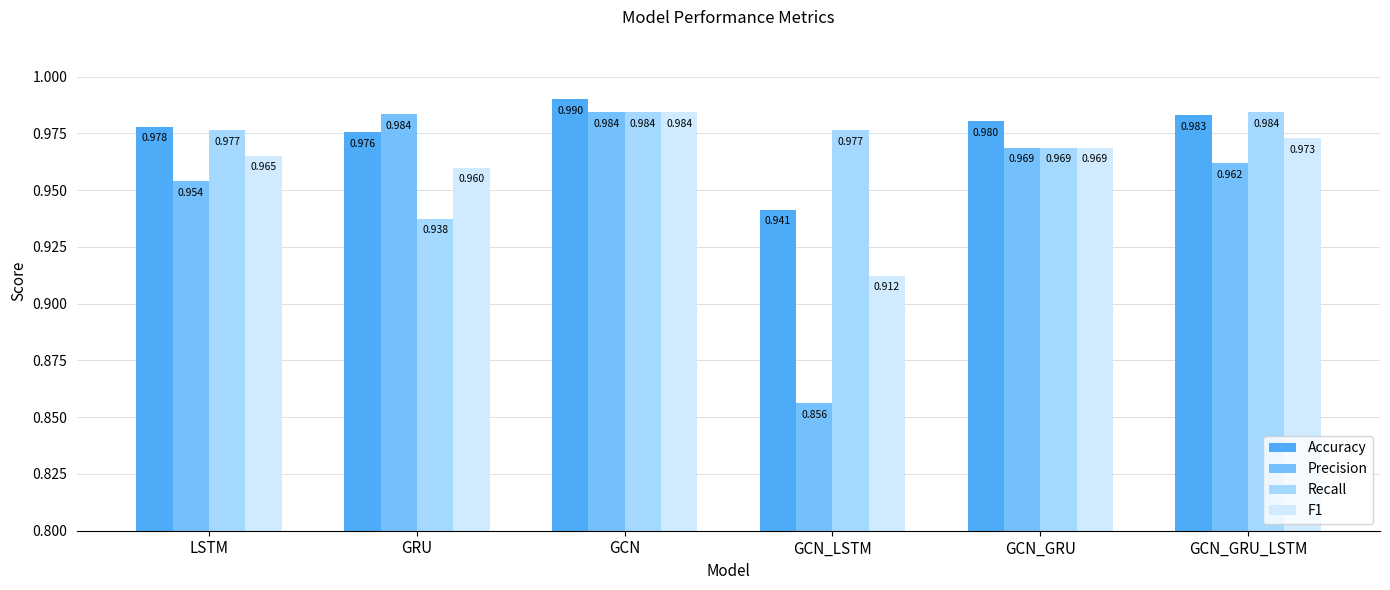

Which series changed the most between LSTM and GCN?

Precision